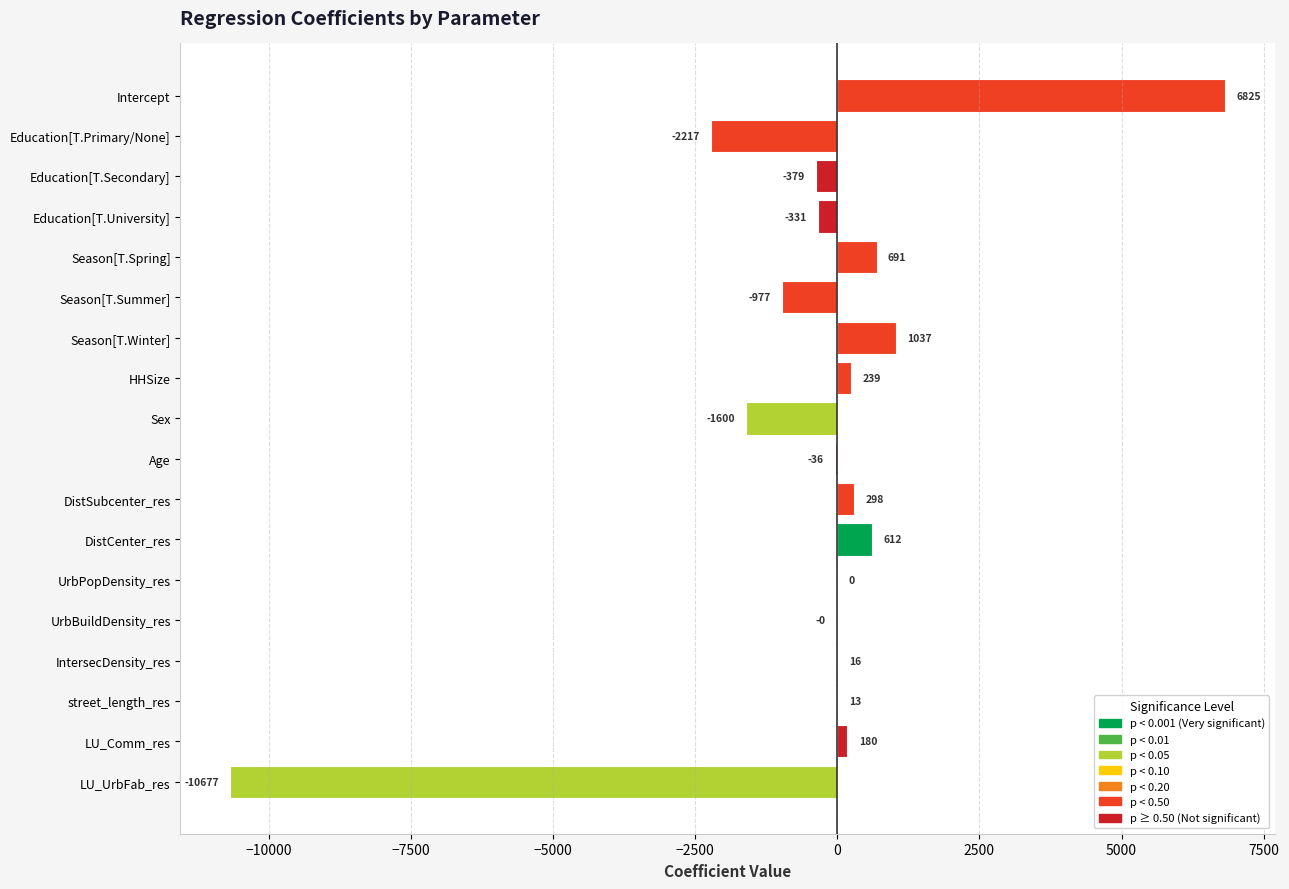

Between LU_UrbFab_res and Education[T.Primary/None], which is larger?

Education[T.Primary/None]